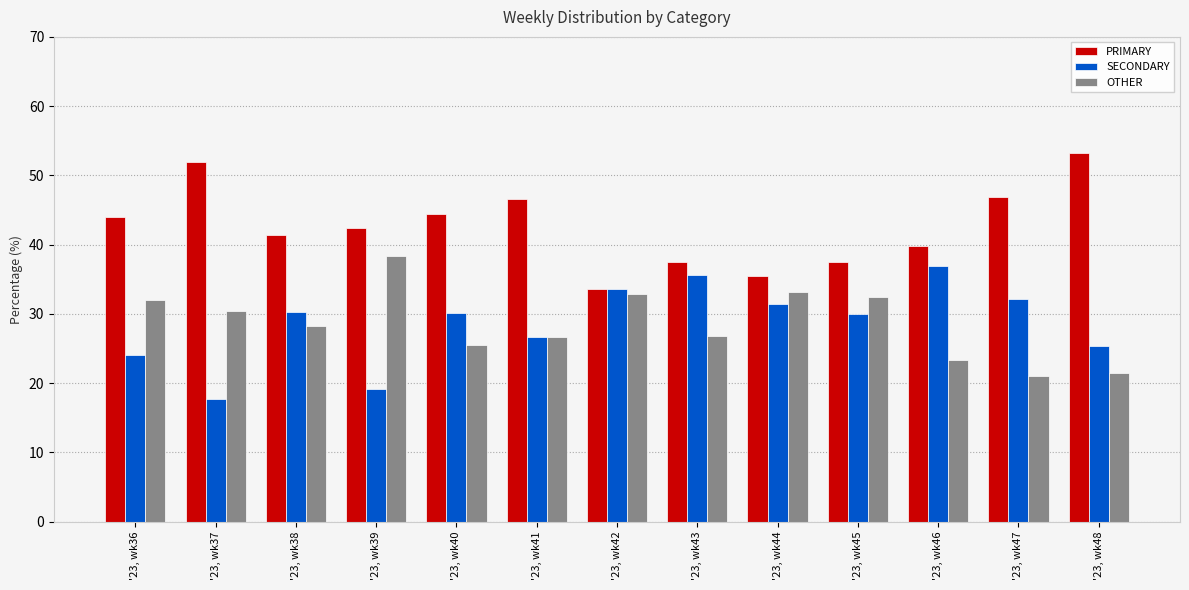

What is the spread (max minus min) of values at '23, wk37?

34.2